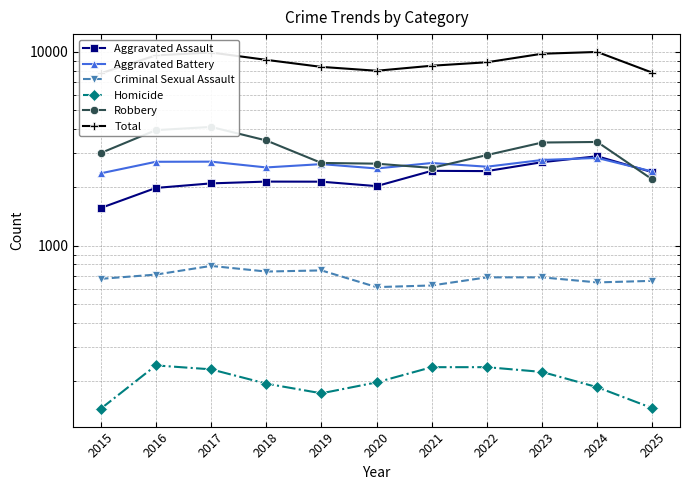

Read the Aggravated Assault value at 2022, to the nearest 10.

2420